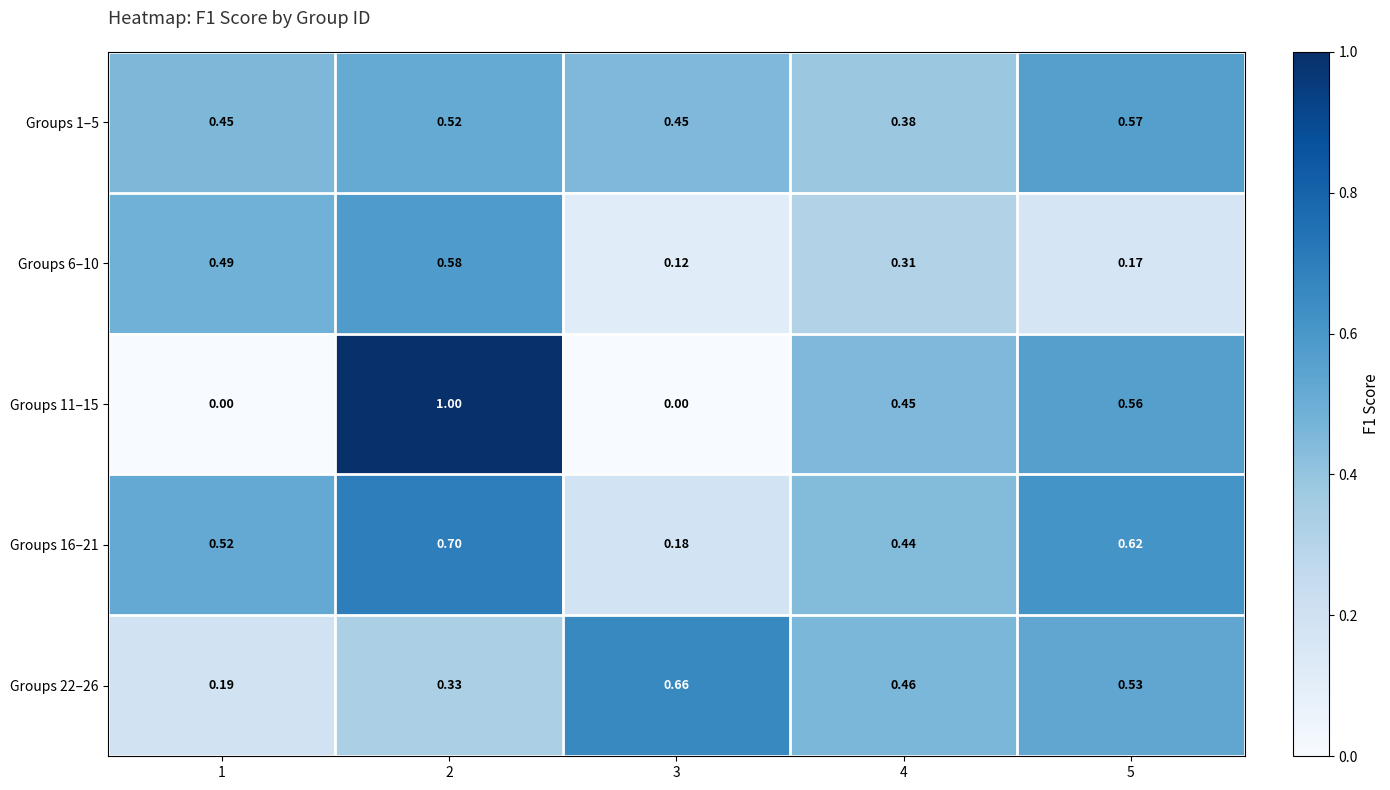

At which category is the sum across all series the highest?

2